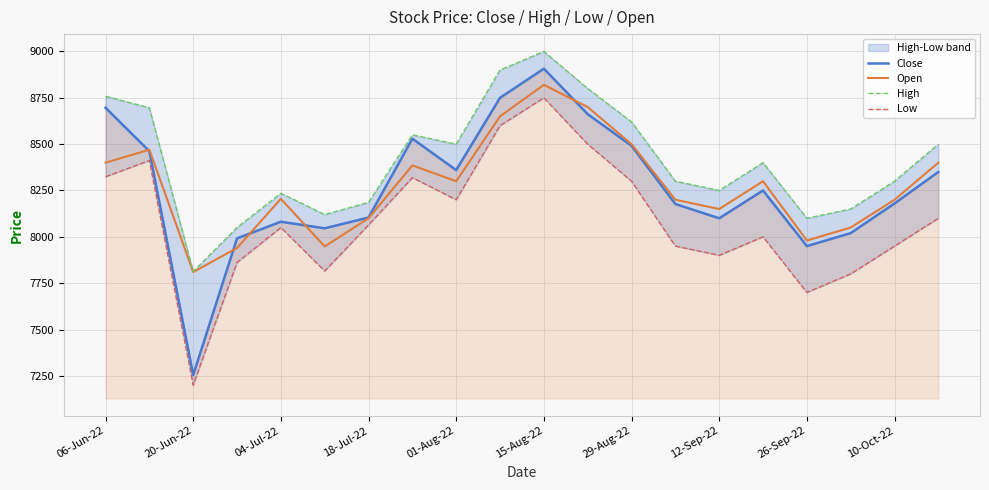

Reading left to right, transcribe all the data shown in this chart.

Close: 8696.2	8462.0	7254.9	7991.6	8081.4	8046.0	8104.1	8529.4	8360.0	8750.0	8907.0	8662.0	8491.0	8177.0	8100.0	8250.0	7950.0	8020.0	8180.0	8350.0
Open: 8400.0	8470.0	7810.0	7940.0	8205.0	7948.0	8100.4	8385.0	8300.0	8650.0	8820.0	8700.0	8500.0	8200.0	8150.0	8300.0	7980.0	8050.0	8200.0	8400.0
High: 8758.4	8696.0	7812.8	8050.0	8235.0	8120.0	8185.9	8550.0	8500.0	8900.0	9000.0	8800.0	8620.0	8300.0	8250.0	8400.0	8100.0	8150.0	8300.0	8500.0
Low: 8324.0	8411.6	7200.0	7861.8	8050.1	7815.6	8064.0	8319.2	8200.0	8600.0	8750.0	8500.0	8300.0	7950.0	7900.0	8000.0	7700.0	7800.0	7950.0	8100.0